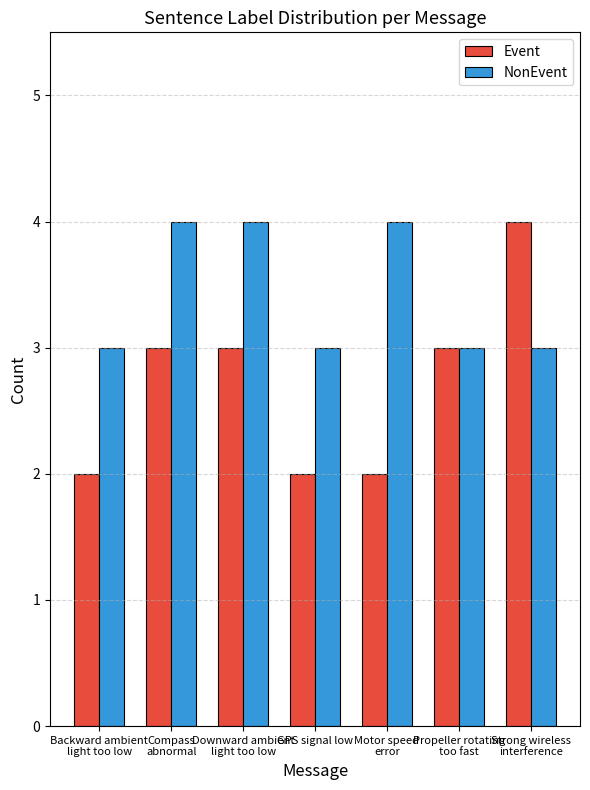

What is the approximate value of Event at Propeller rotating
too fast?

3